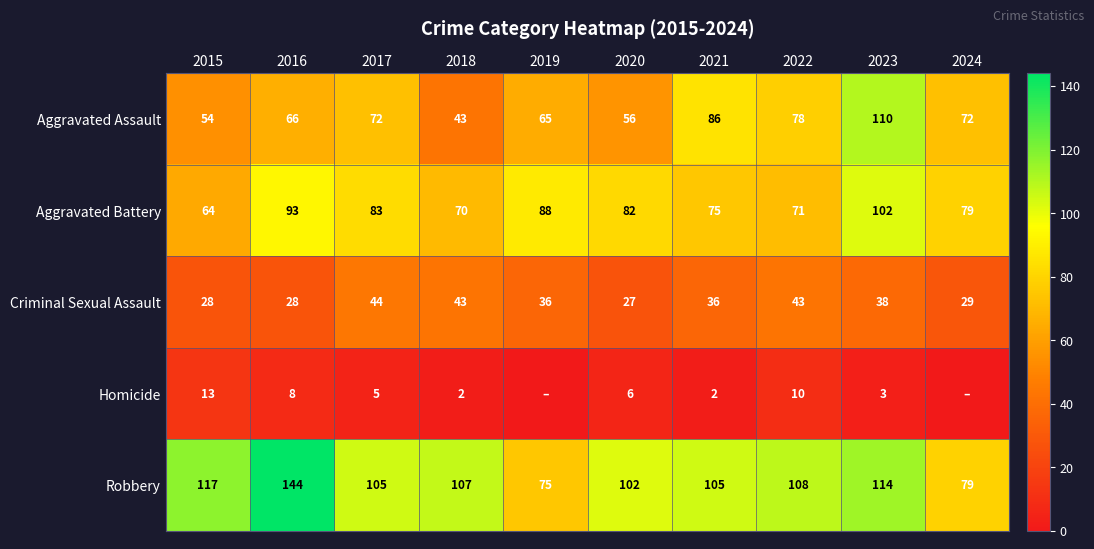

How many categories are shown in the chart?

10